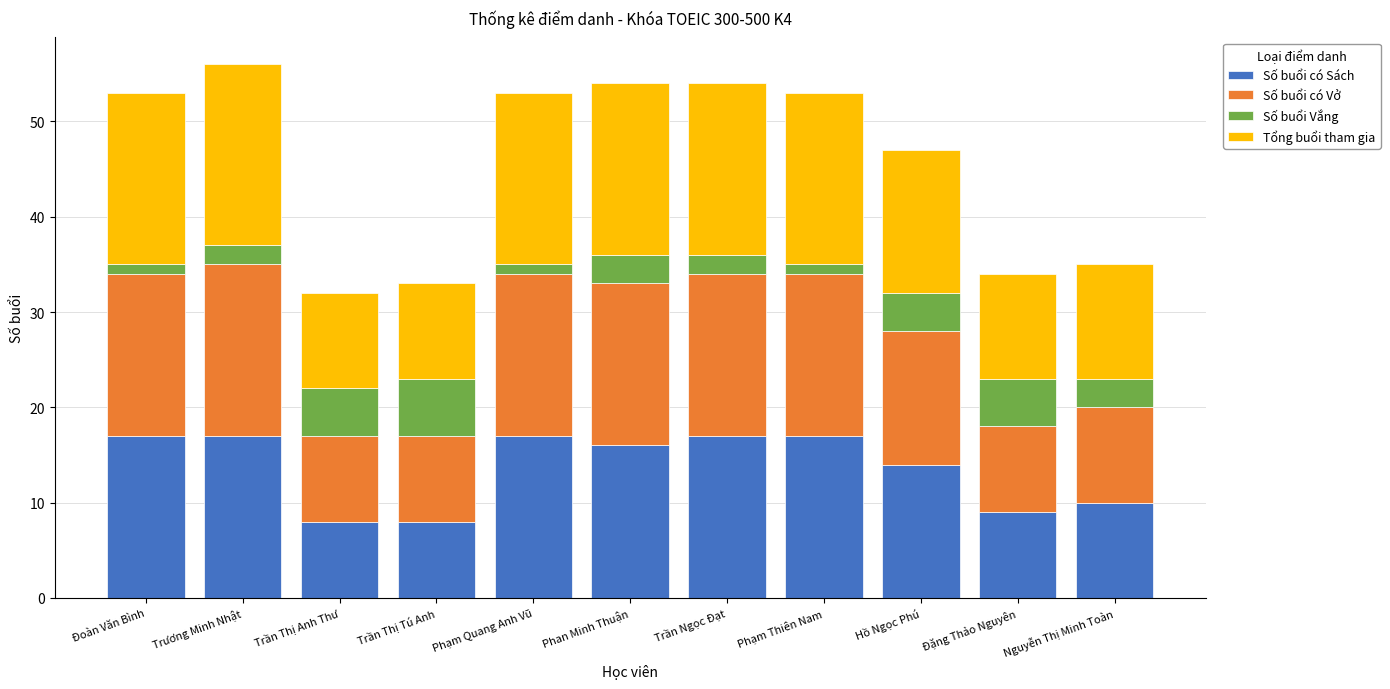

What is the total value across all series at Trương Minh Nhật?

56